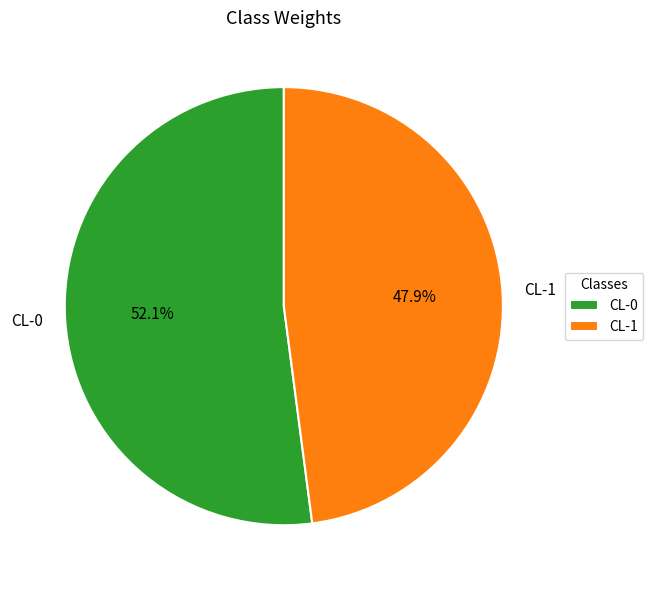

What percentage is the CL-0 slice, to the nearest percent?

52%